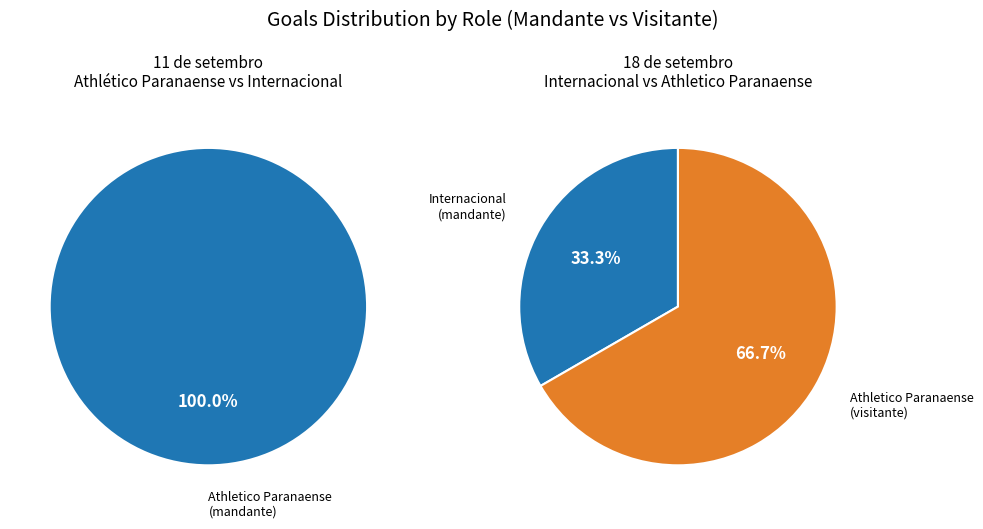

Between 18 de setembro and 11 de setembro, which is larger?

18 de setembro